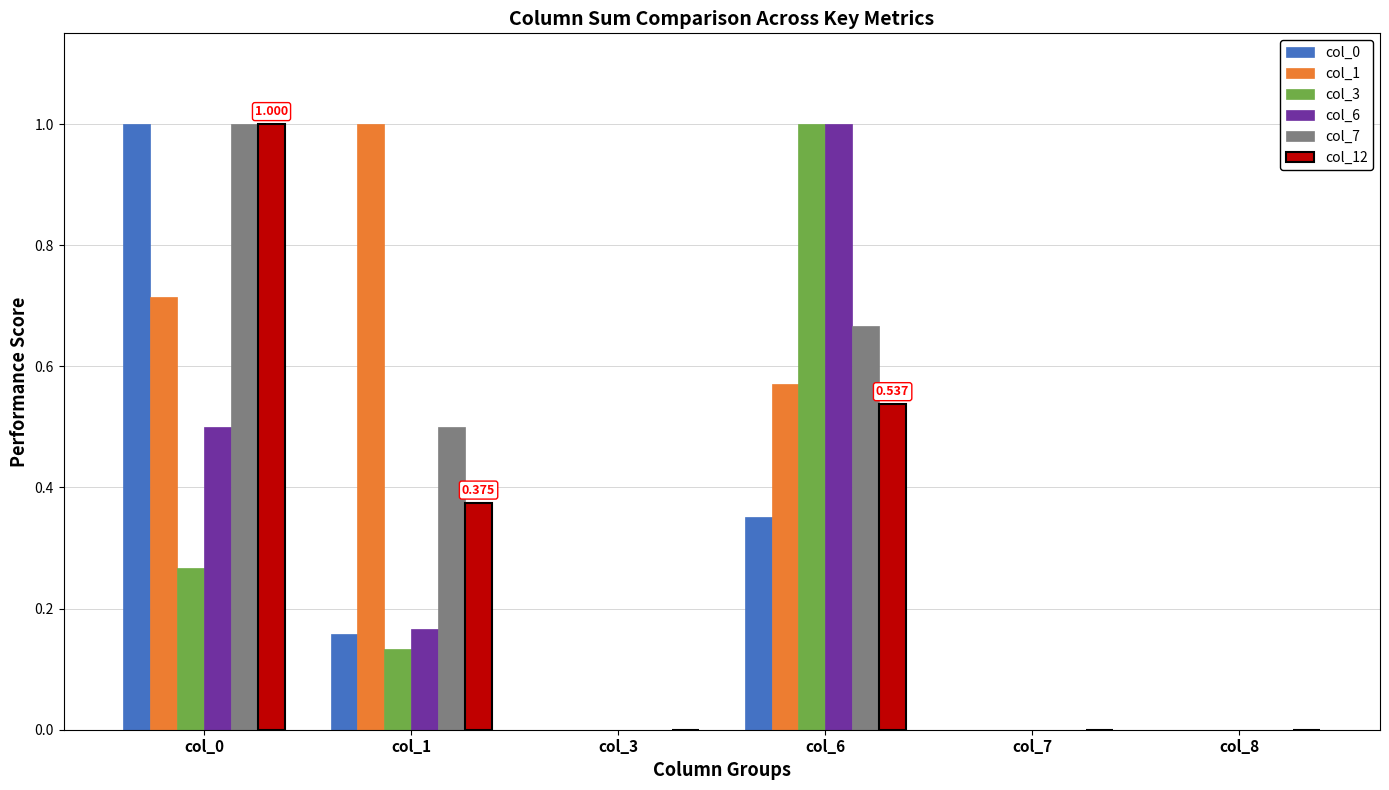

How many groups of bars are there?

6